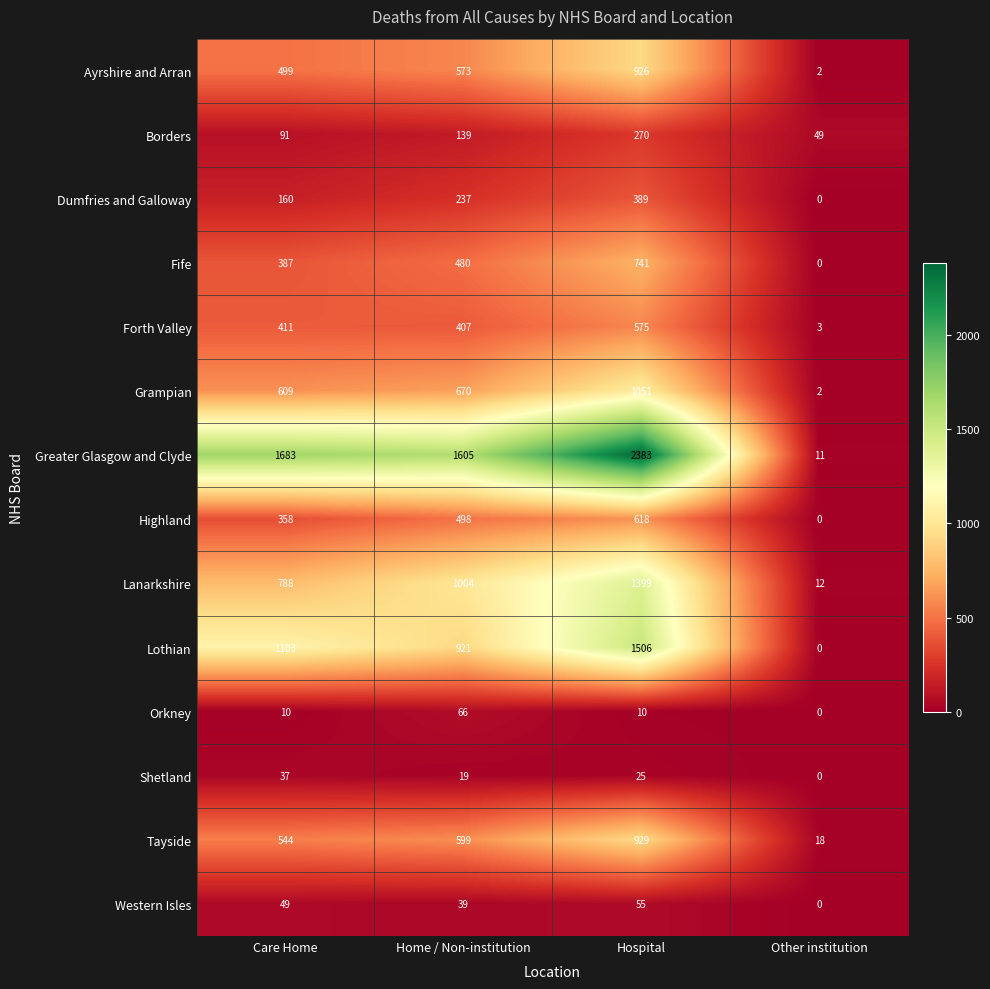

True or false: Ayrshire and Arran has a value of 1 at Other institution.

False